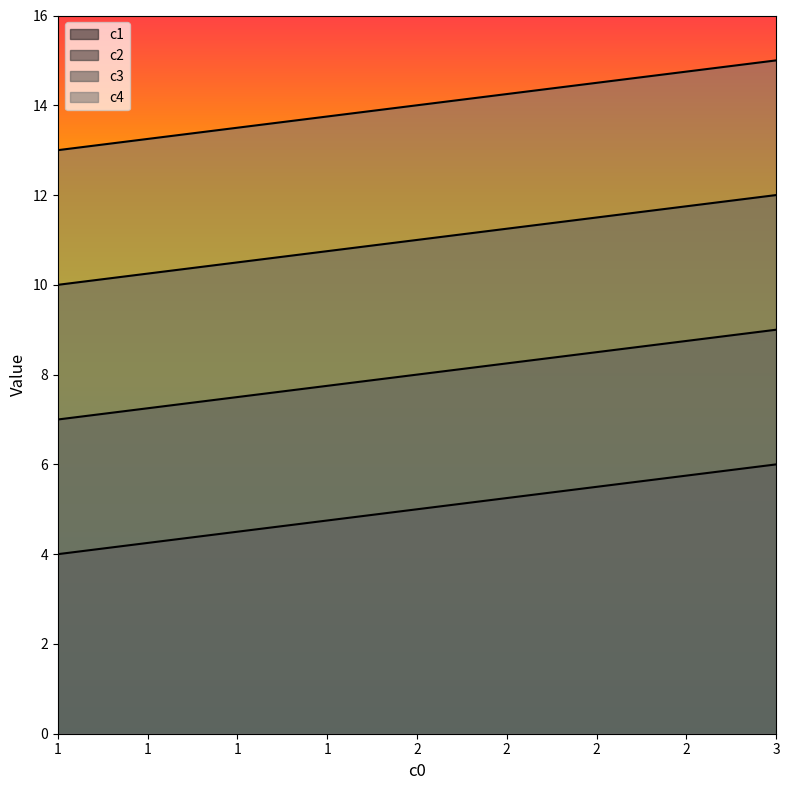

Count the c3 values in the range 10 to 12.

3